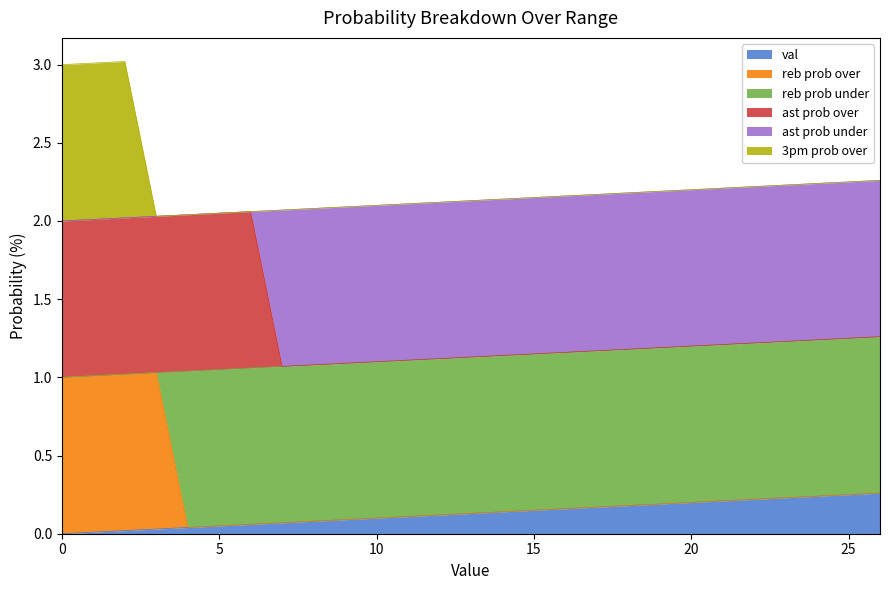

Where is the first local minimum for ast prob over?

7